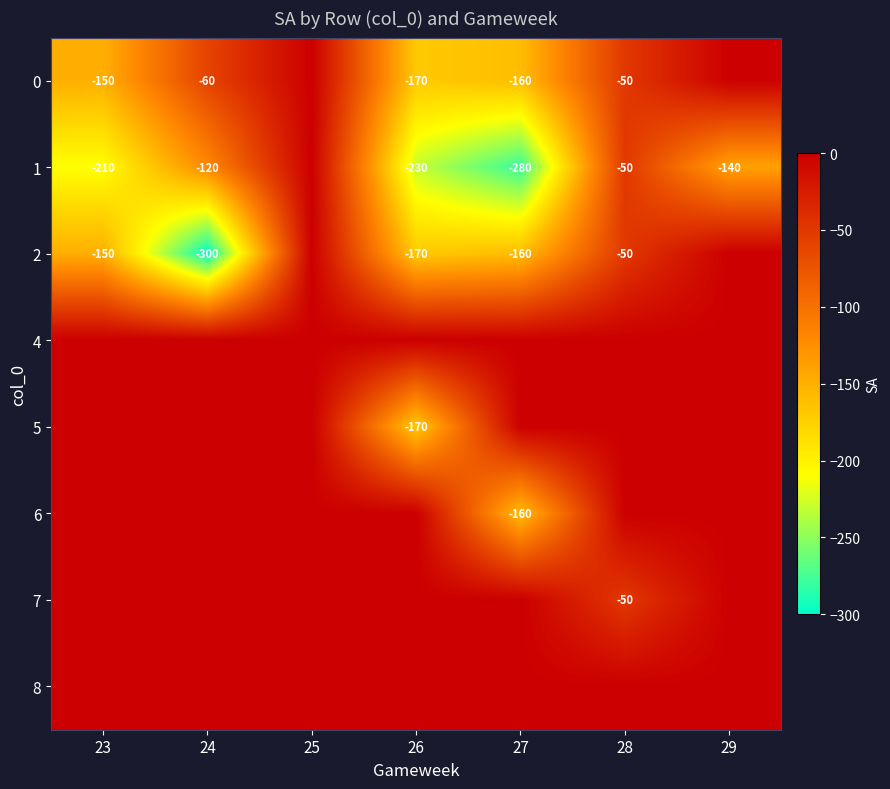

At which category is the sum across all series the highest?

25